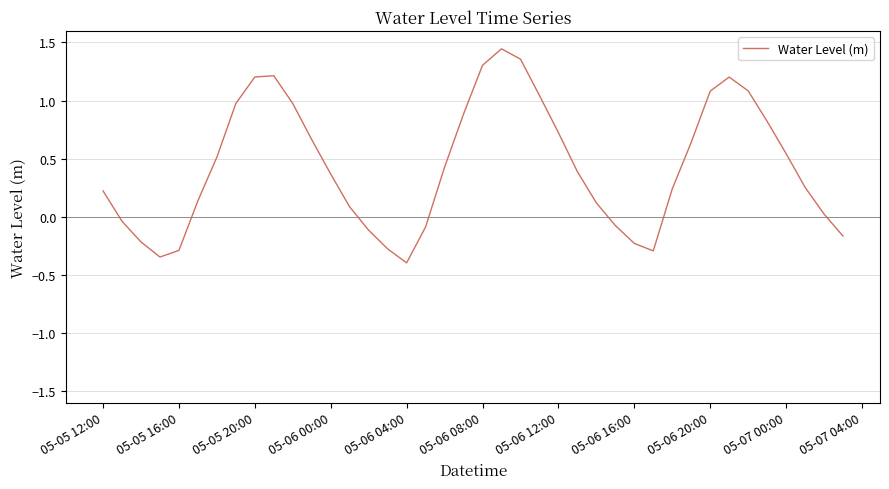

What is the minimum value shown in the chart?

-0.4